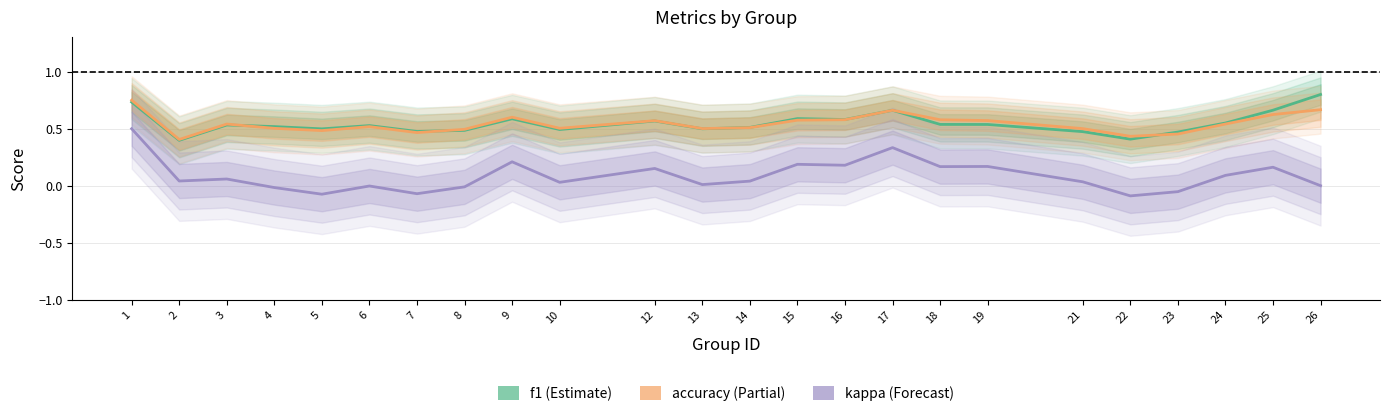

How many values in the kappa series exceed 0?

16